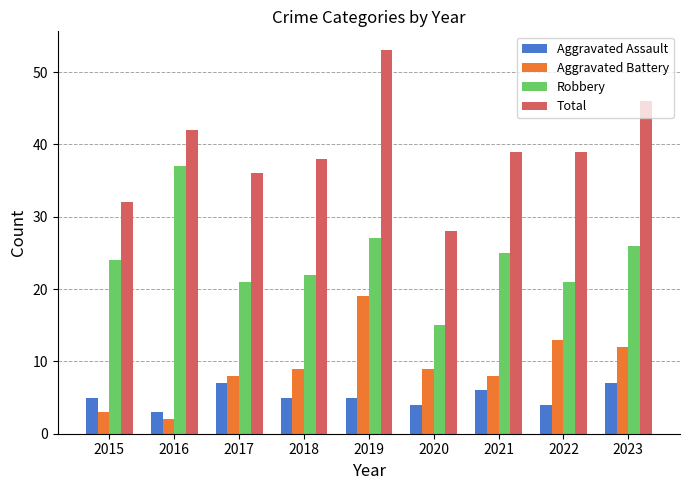

The value of Aggravated Battery at 2015 is 3. True or false?

True